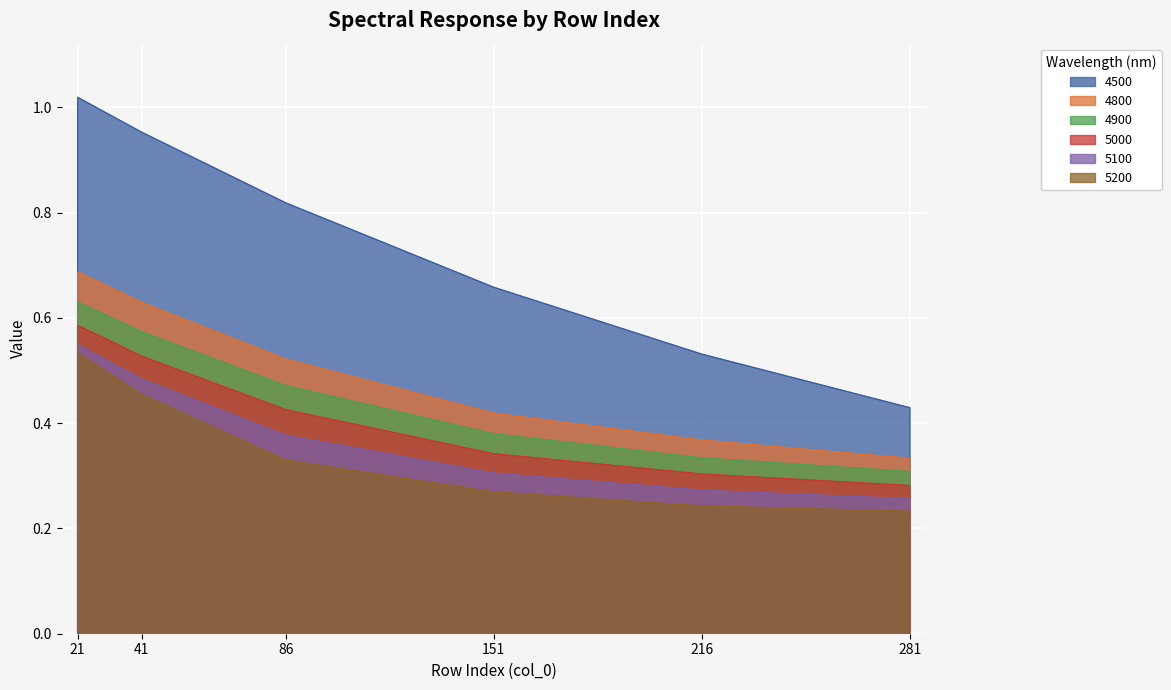

At 21, list the series in order from largest to smallest.

4500, 4800, 4900, 5000, 5100, 5200